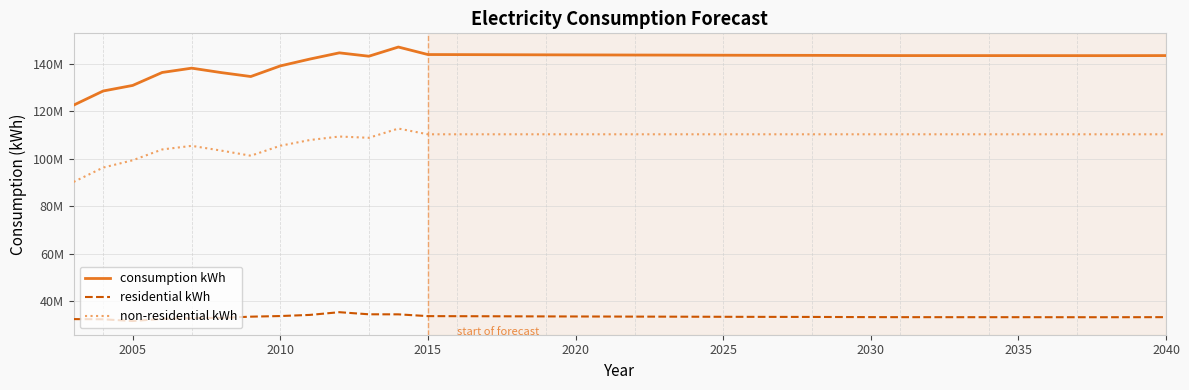

What is the maximum value shown in the chart?

147047000